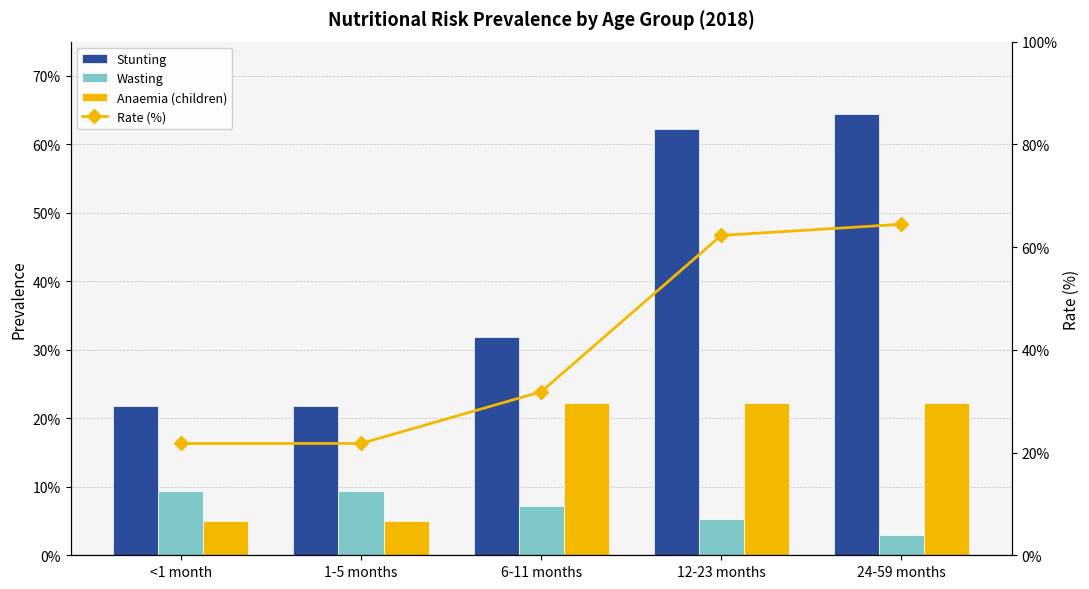

What position from the right is <1 month?

5